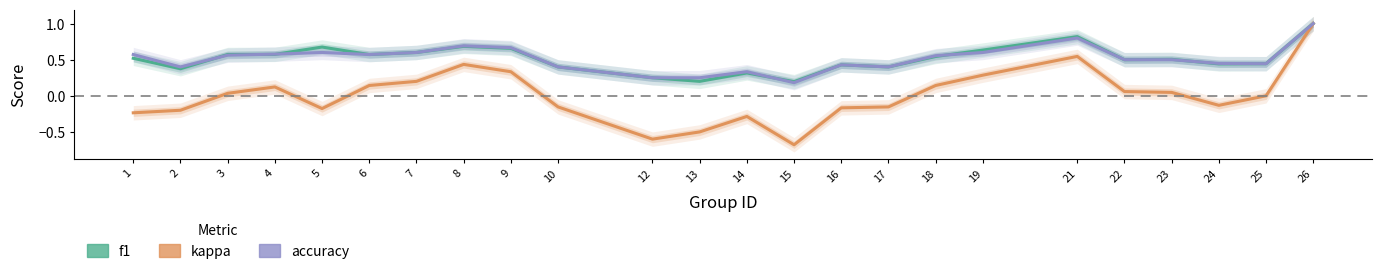

How many series are shown in this chart?

3